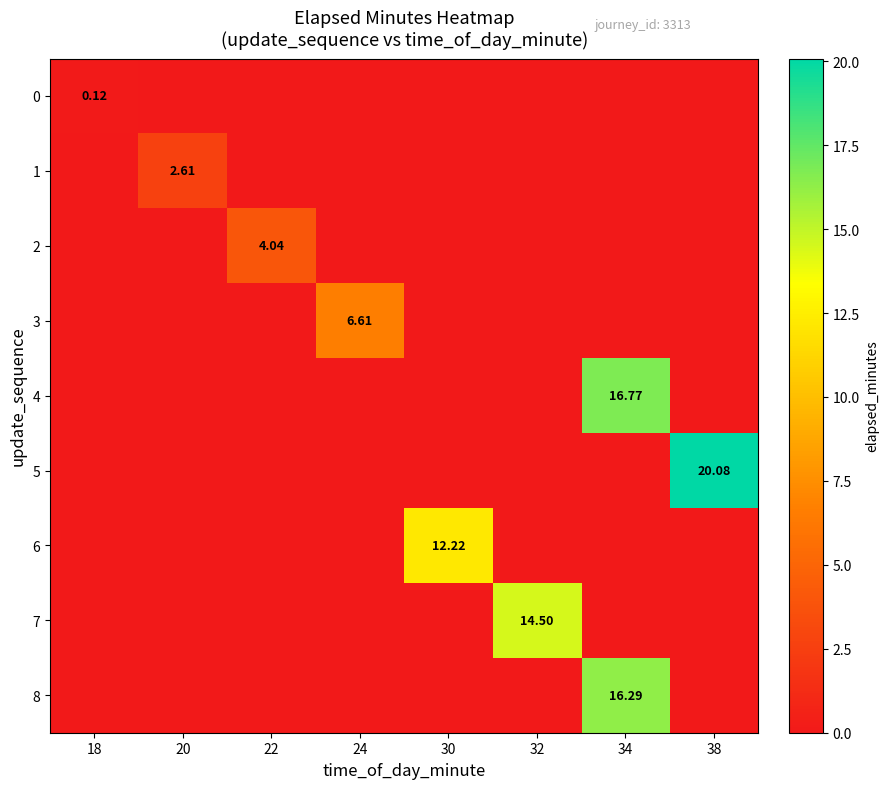

Rank the series by their maximum value, from lowest to highest.

0, 1, 2, 3, 6, 7, 8, 4, 5